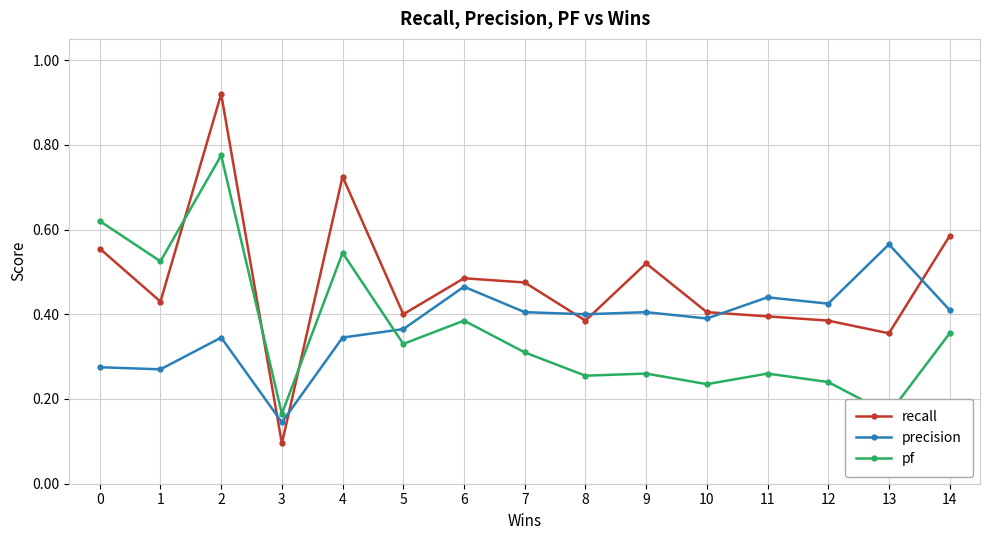

Which category has the highest value in the recall series?

2